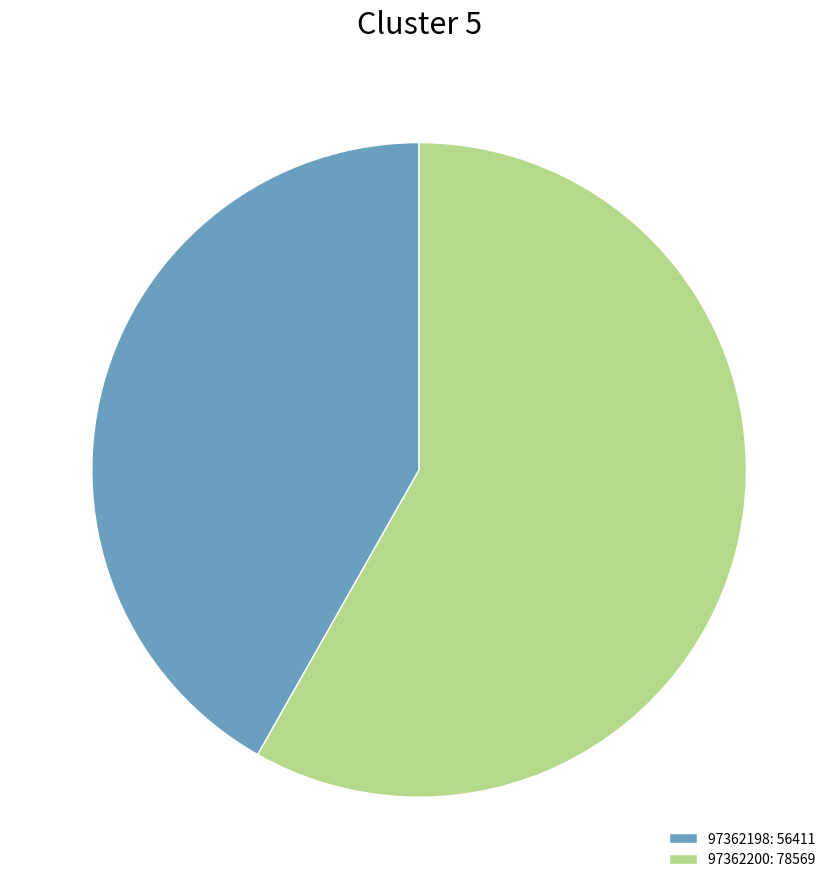

How many slices are in this pie chart?

2